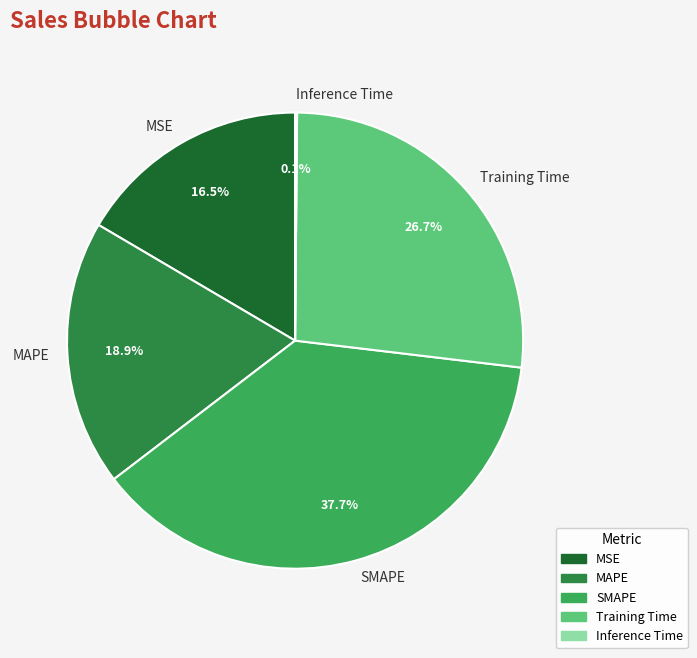

The MAPE slice represents 12% of the pie. True or false?

False